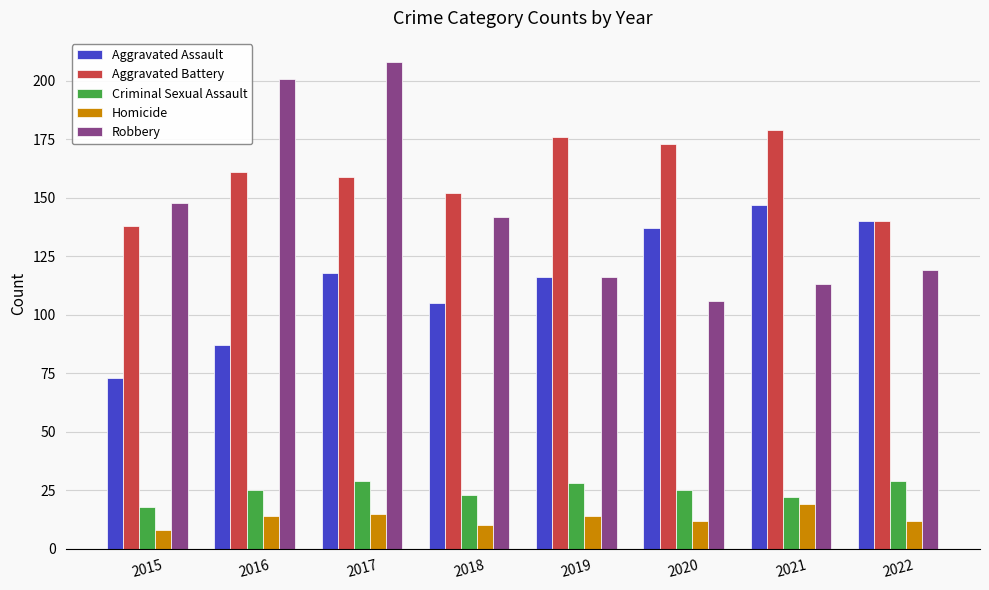

Are the bars horizontal?

No